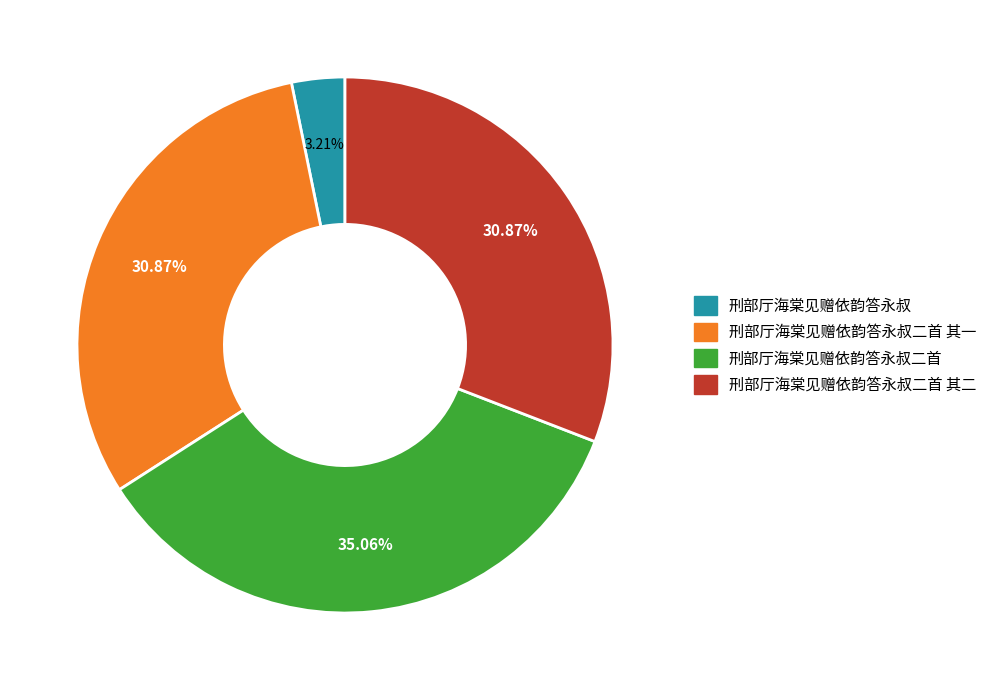

Is there a majority slice in this chart?

No